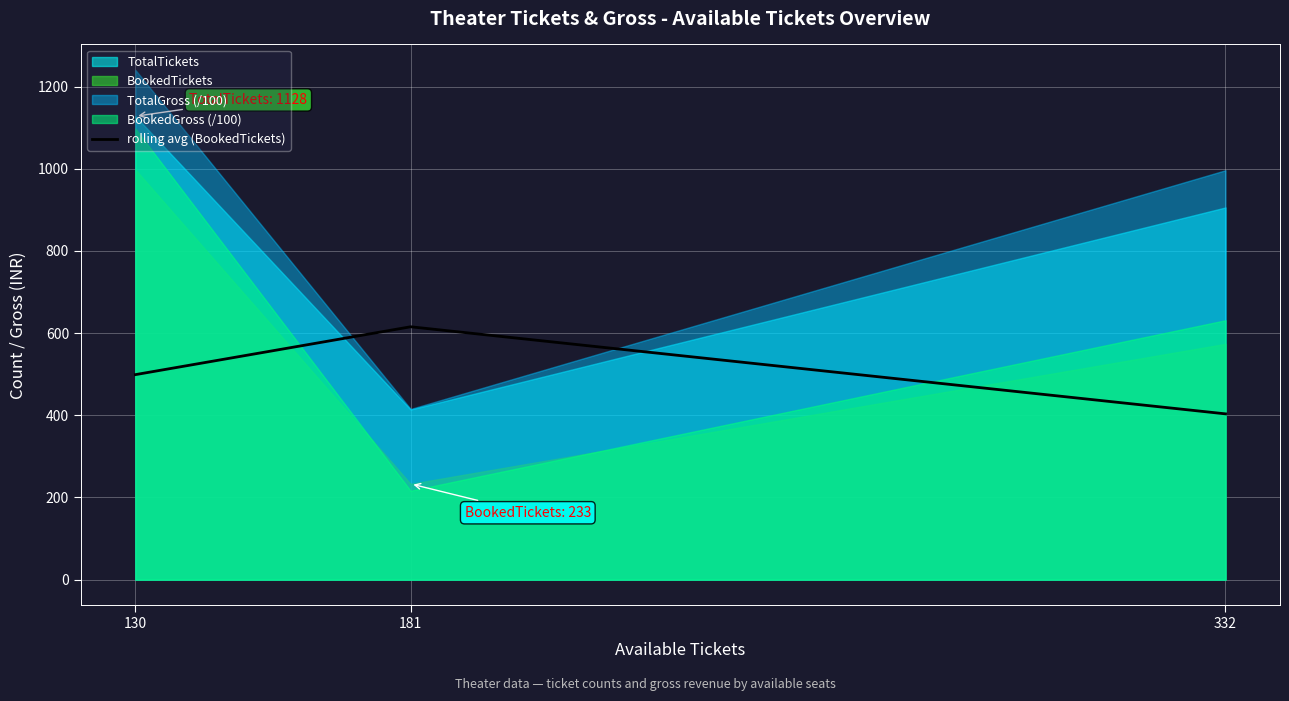

The chart shows a value of 403.5 at 332. True or false?

True